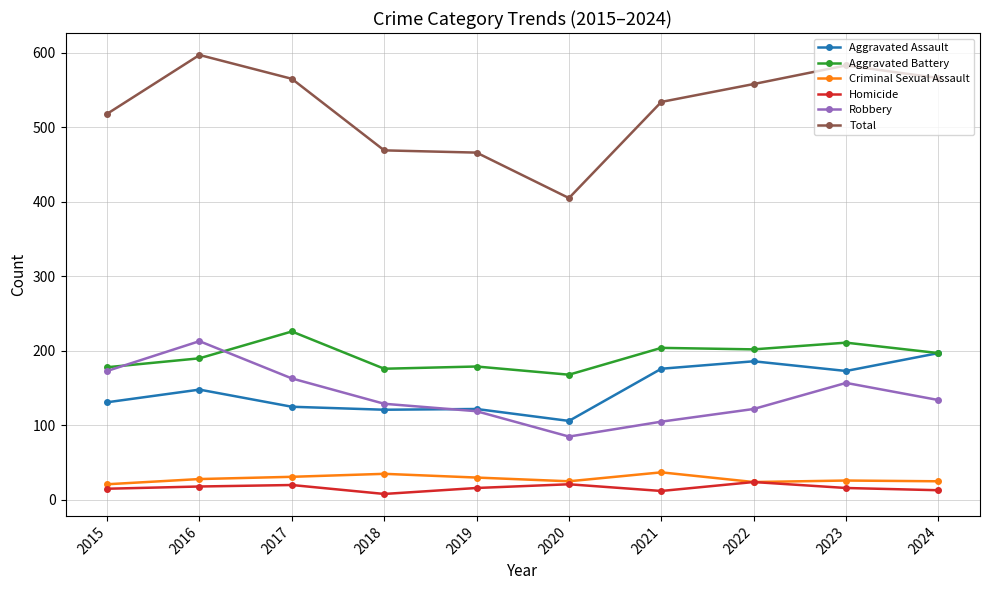

True or false: Criminal Sexual Assault and Aggravated Battery cross at least once.

False